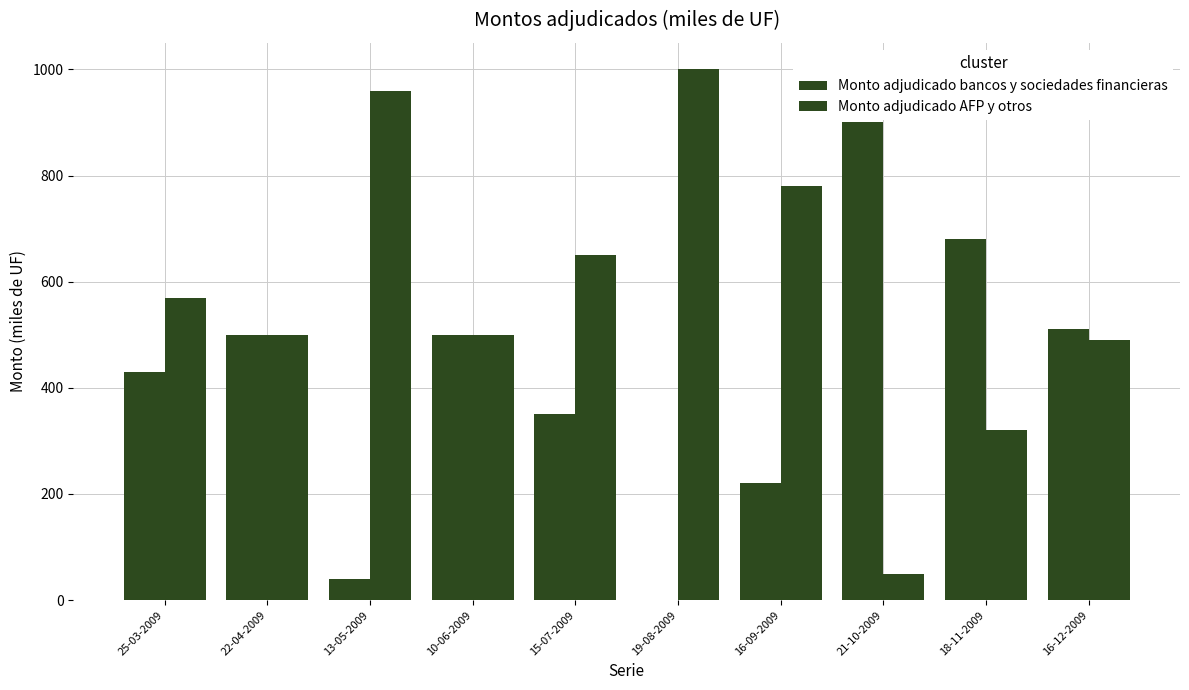

How many groups of bars are there?

10